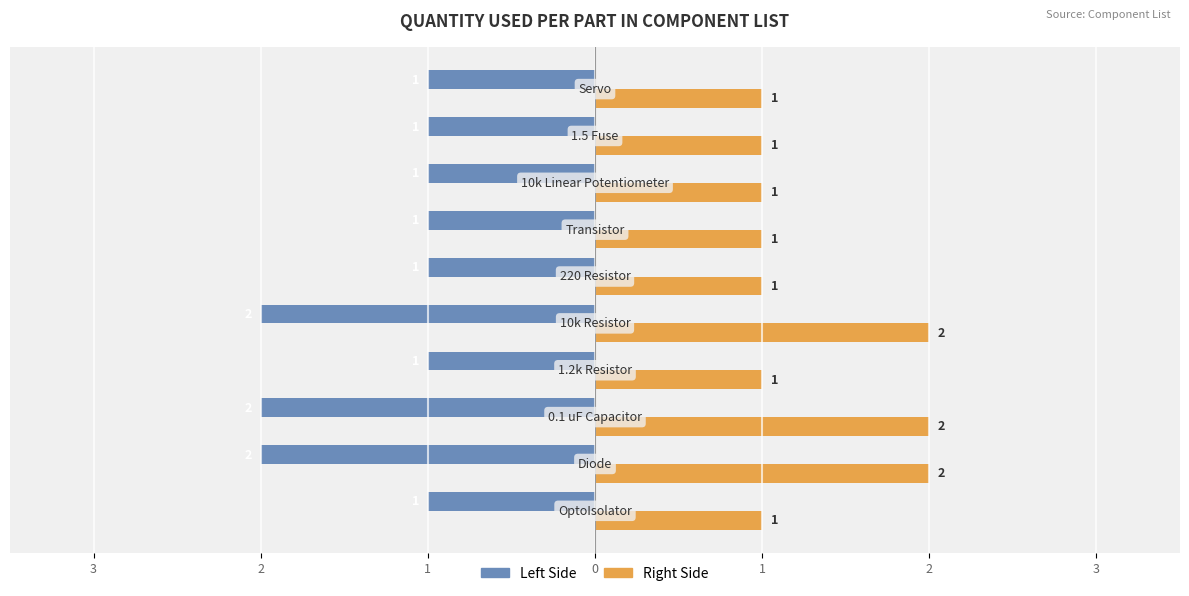

Is it true that Quantity Used (Right) equals 2 at 0?

False